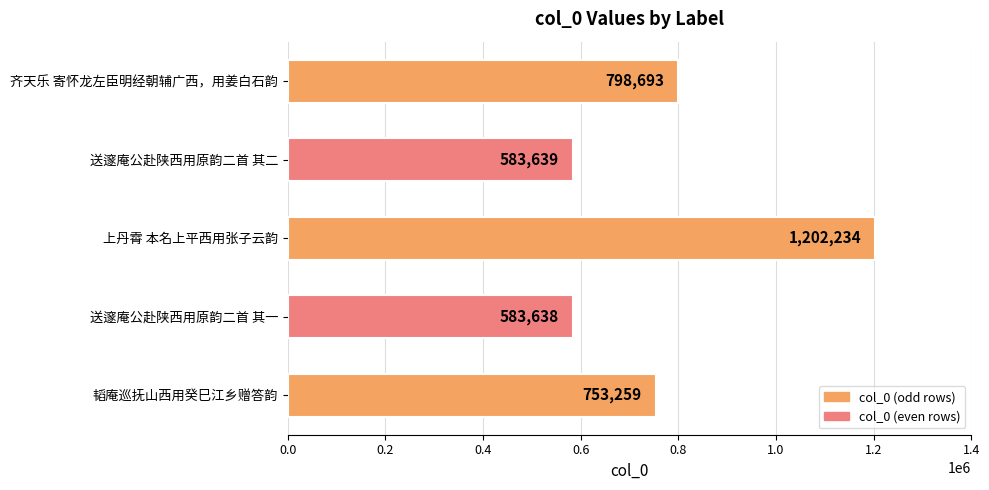

What is the approximate value at 韬庵巡抚山西用癸巳江乡赠答韵, to the nearest 10?

753260